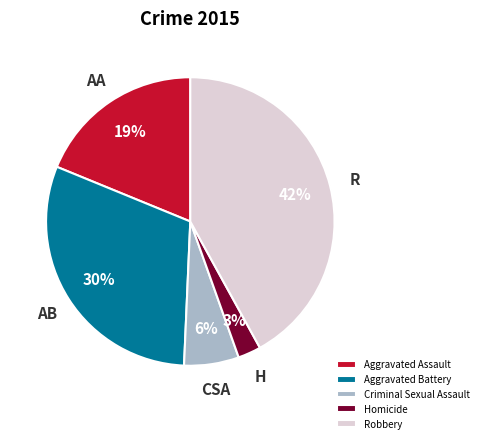

Approximately how many times larger is the value at Aggravated Battery compared to Criminal Sexual Assault?

5.0